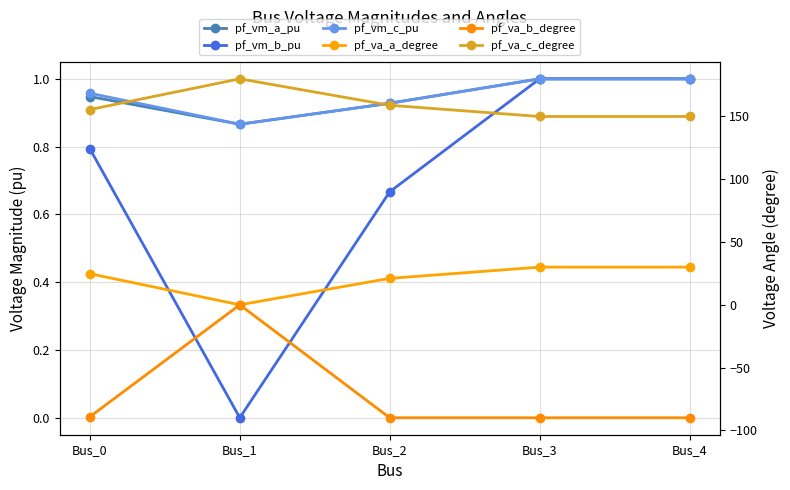

How many distinct data groups are displayed?

6